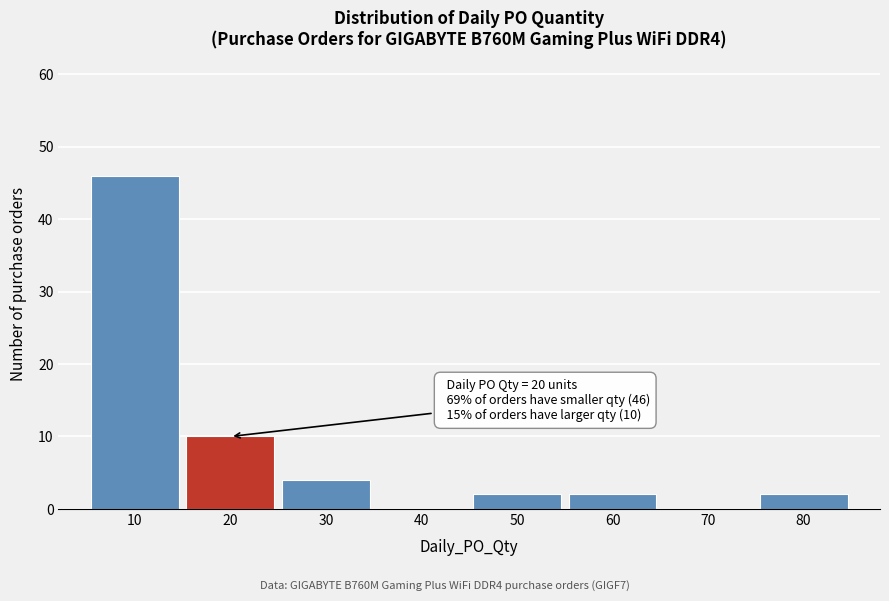

Which range on the x-axis has the tallest bar?

5 to 15